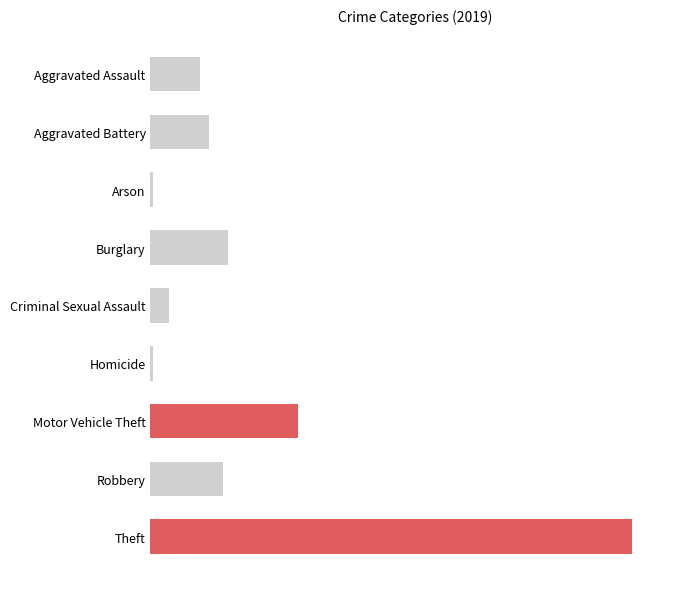

Are the bars horizontal?

Yes